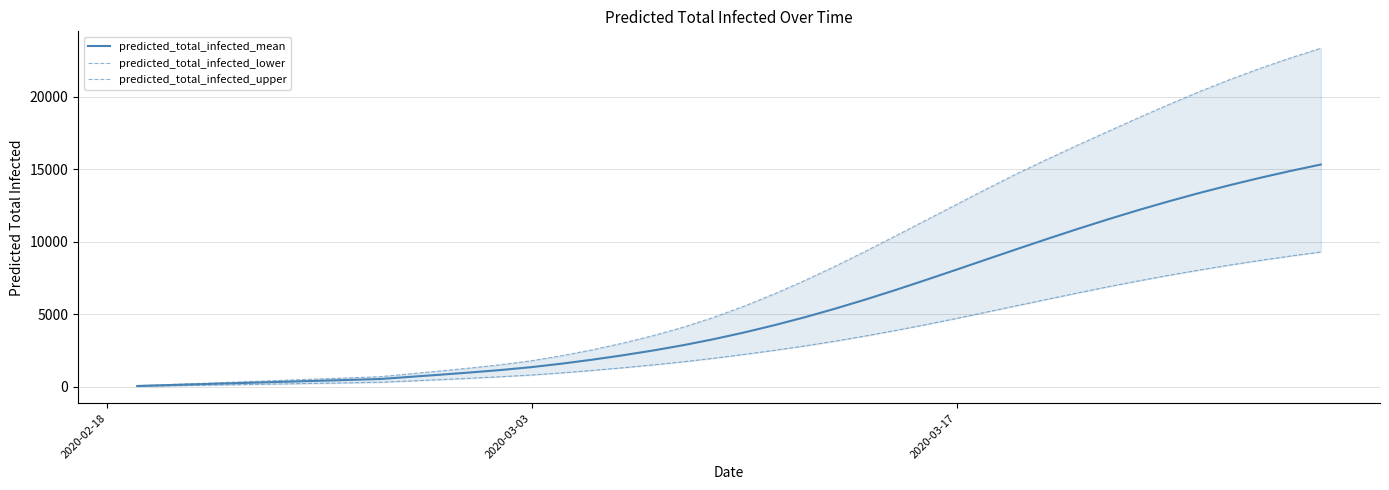

Count the number of categories in the chart.

40